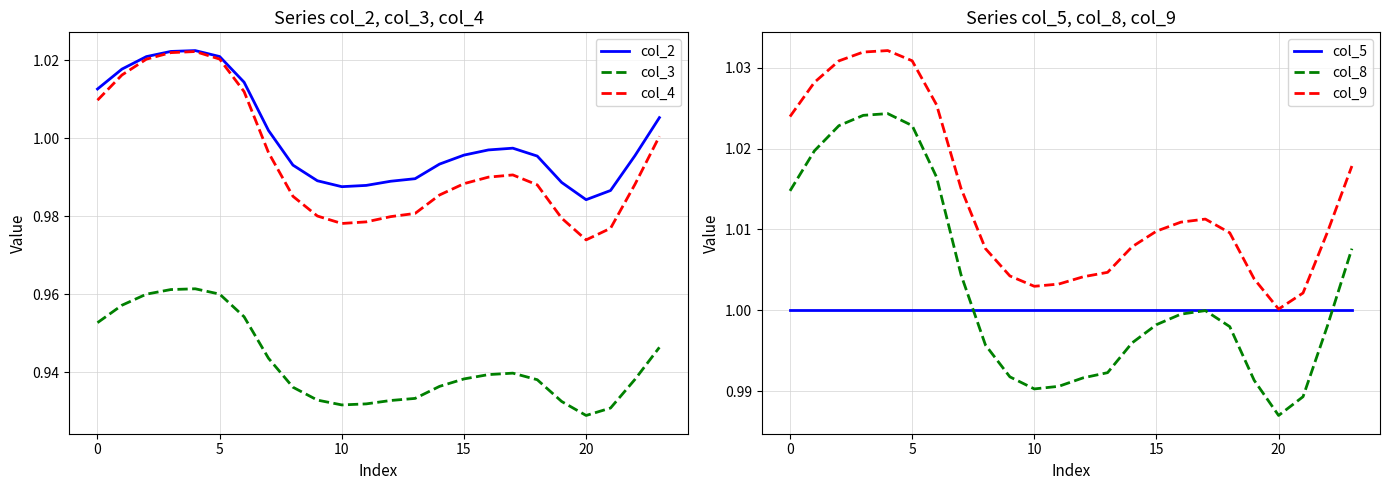

What is the value of the col_4 point at the 11th from the left?

1.0